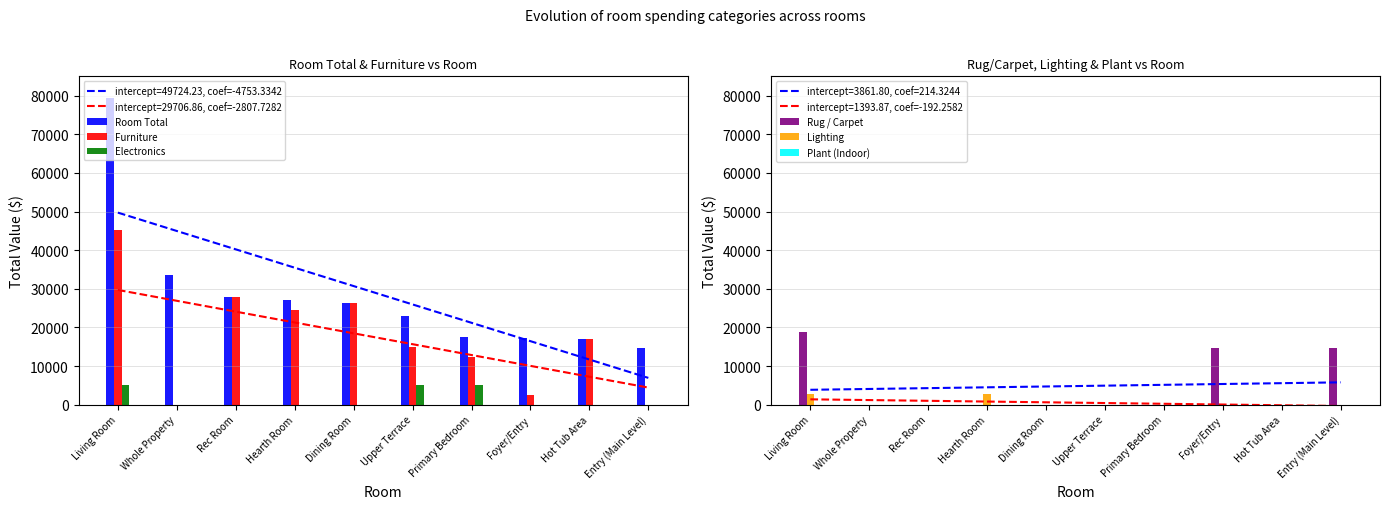

Reading right to left, transcribe all the data shown in this chart.

Room Total: Entry (Main Level)=14608.6	Hot Tub Area=17010.0	Foyer/Entry=17236.8	Primary Bedroom=17408.0	Upper Terrace=22892.7	Dining Room=26242.8	Hearth Room=27157.2	Rec Room=27890.4	Whole Property=33540.5	Living Room=79355.4
Furniture: Entry (Main Level)=0.0	Hot Tub Area=17010.0	Foyer/Entry=2467.4	Primary Bedroom=12408.0	Upper Terrace=14902.7	Dining Room=26242.8	Hearth Room=24513.6	Rec Room=27890.4	Whole Property=0.0	Living Room=45285.9
Electronics: Entry (Main Level)=0.0	Hot Tub Area=0.0	Foyer/Entry=0.0	Primary Bedroom=5000.0	Upper Terrace=5200.0	Dining Room=0.0	Hearth Room=0.0	Rec Room=0.0	Whole Property=0.0	Living Room=5000.0
Rug / Carpet: Entry (Main Level)=14608.6	Hot Tub Area=0.0	Foyer/Entry=14769.5	Primary Bedroom=0.0	Upper Terrace=0.0	Dining Room=0.0	Hearth Room=0.0	Rec Room=0.0	Whole Property=0.0	Living Room=18884.5
Lighting: Entry (Main Level)=0.0	Hot Tub Area=0.0	Foyer/Entry=0.0	Primary Bedroom=0.0	Upper Terrace=0.0	Dining Room=0.0	Hearth Room=2643.6	Rec Room=0.0	Whole Property=0.0	Living Room=2643.6
Plant (Indoor): Entry (Main Level)=0.0	Hot Tub Area=0.0	Foyer/Entry=0.0	Primary Bedroom=0.0	Upper Terrace=0.0	Dining Room=0.0	Hearth Room=0.0	Rec Room=0.0	Whole Property=0.0	Living Room=0.0